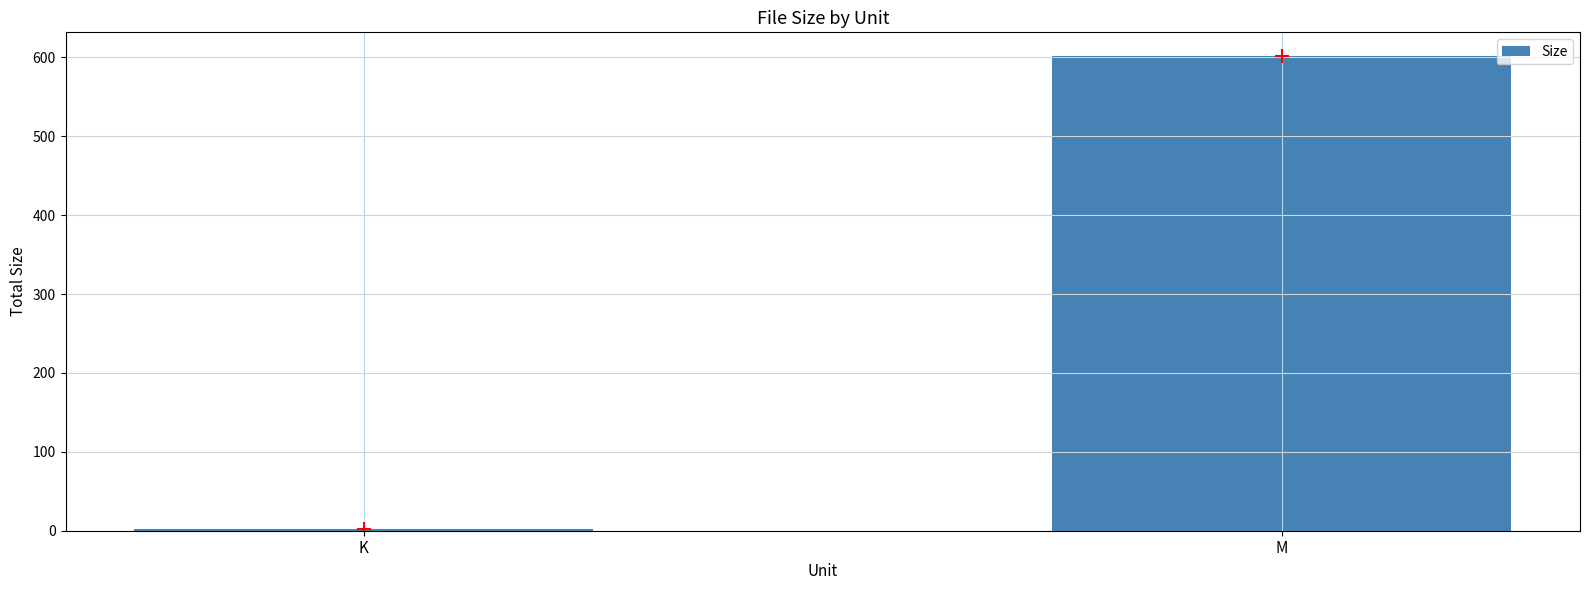

Where is the data nearest to the value 301?

K